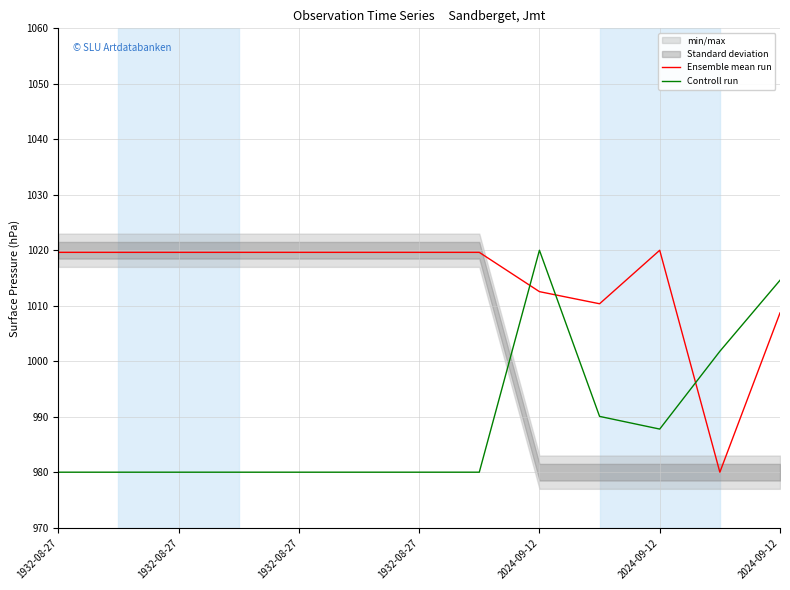

How many categories are shown in the chart?

13